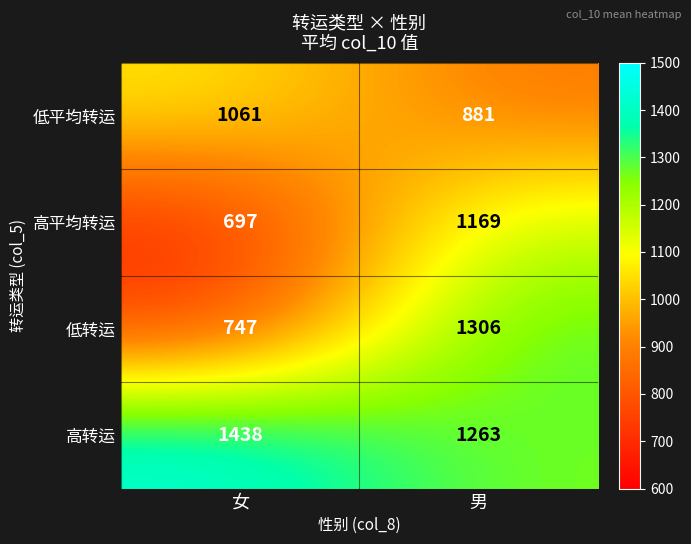

What is the total value across all series at 男?

4619